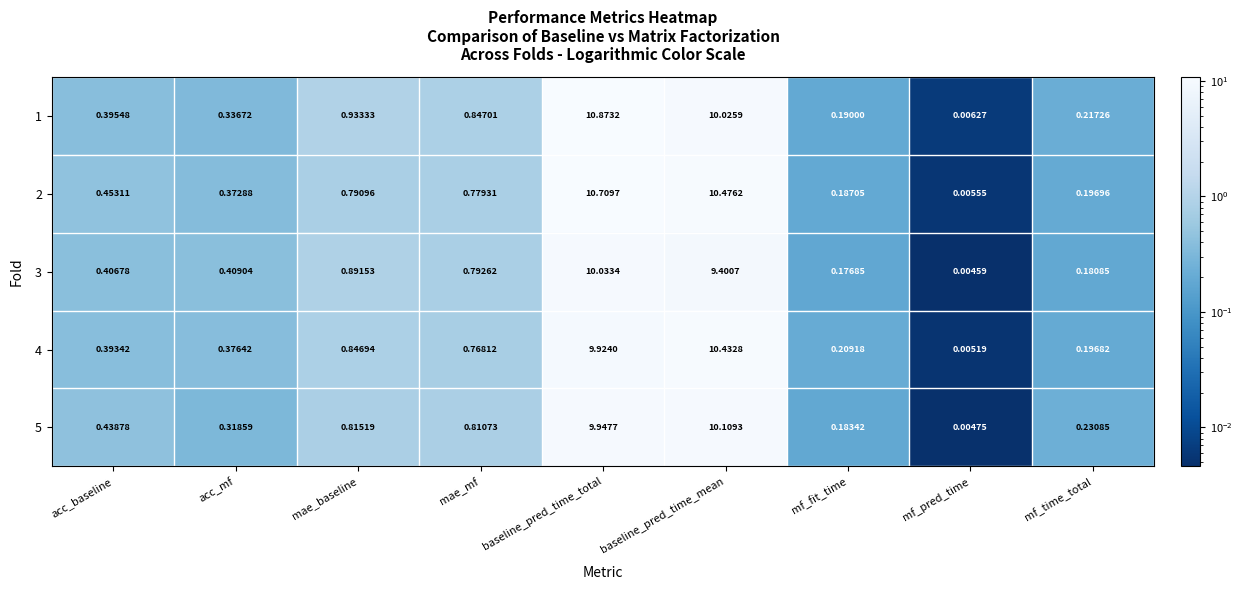

Which label corresponds to the smallest value in the chart?

mf_pred_time